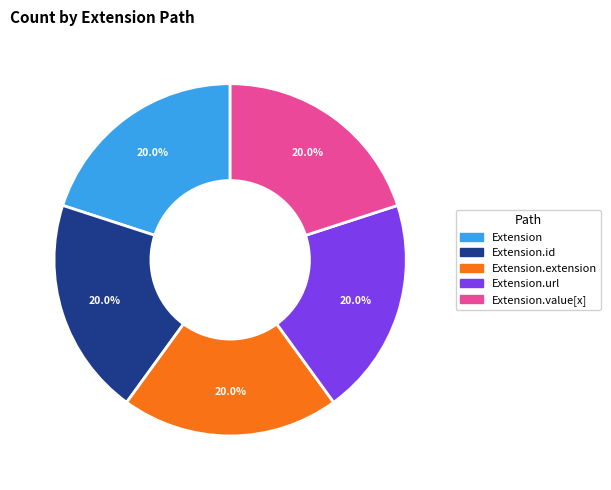

Is there any slice that represents more than half of the pie?

No